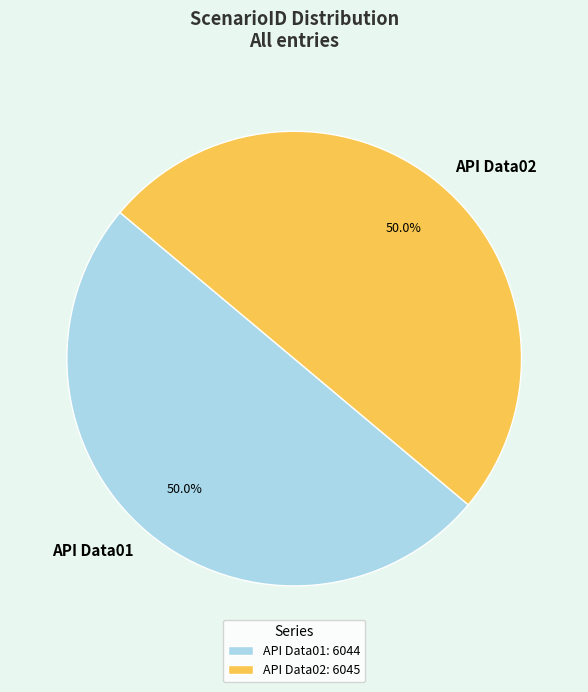

Is it true that API Data02 is 50% of the pie?

True